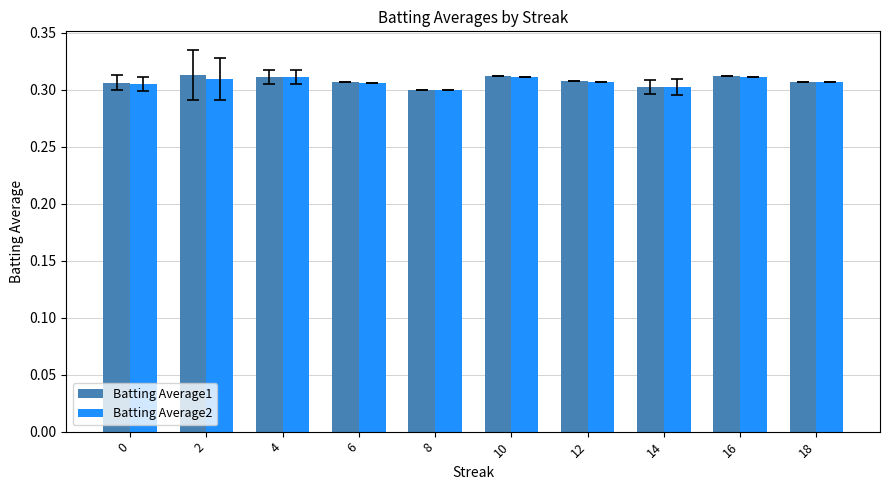

The value of Batting Average2 at 12 is 0.1. True or false?

False